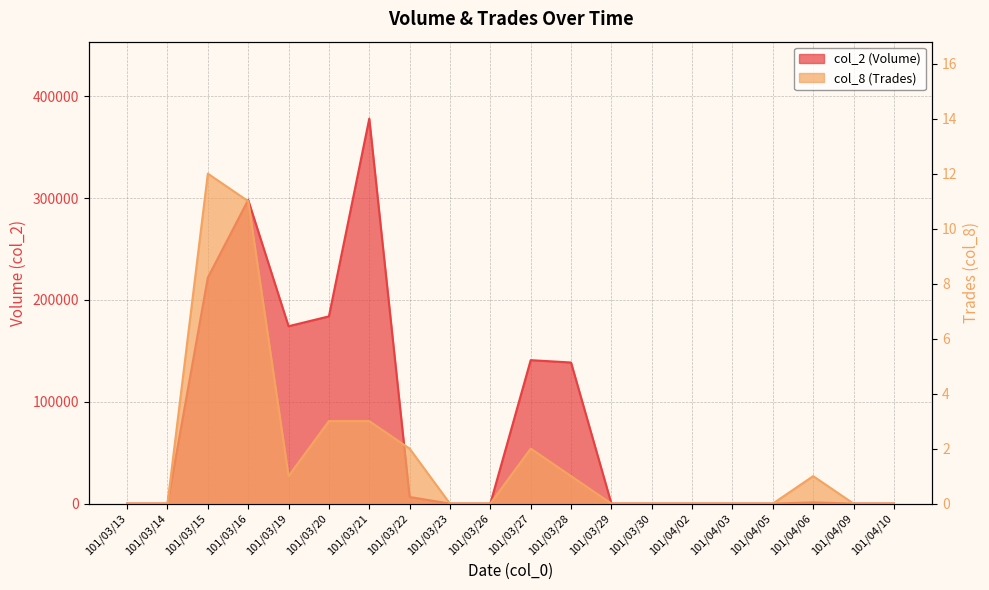

At 101/04/03, list the series in order from largest to smallest.

col_2 (Volume), col_8 (Trades)